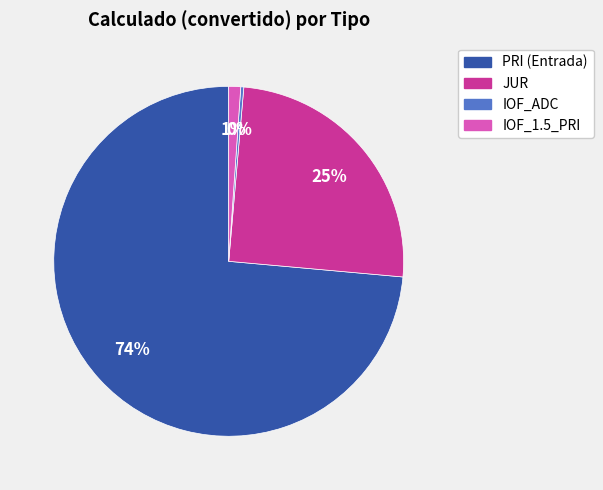

To the nearest percent, what is the average slice percentage?

25%